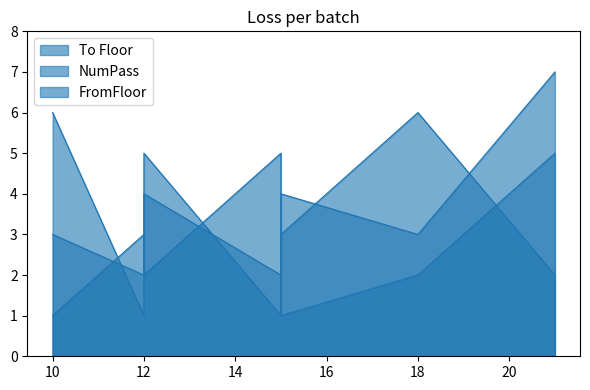

The NumPass series shows 3 at 10. True or false?

True